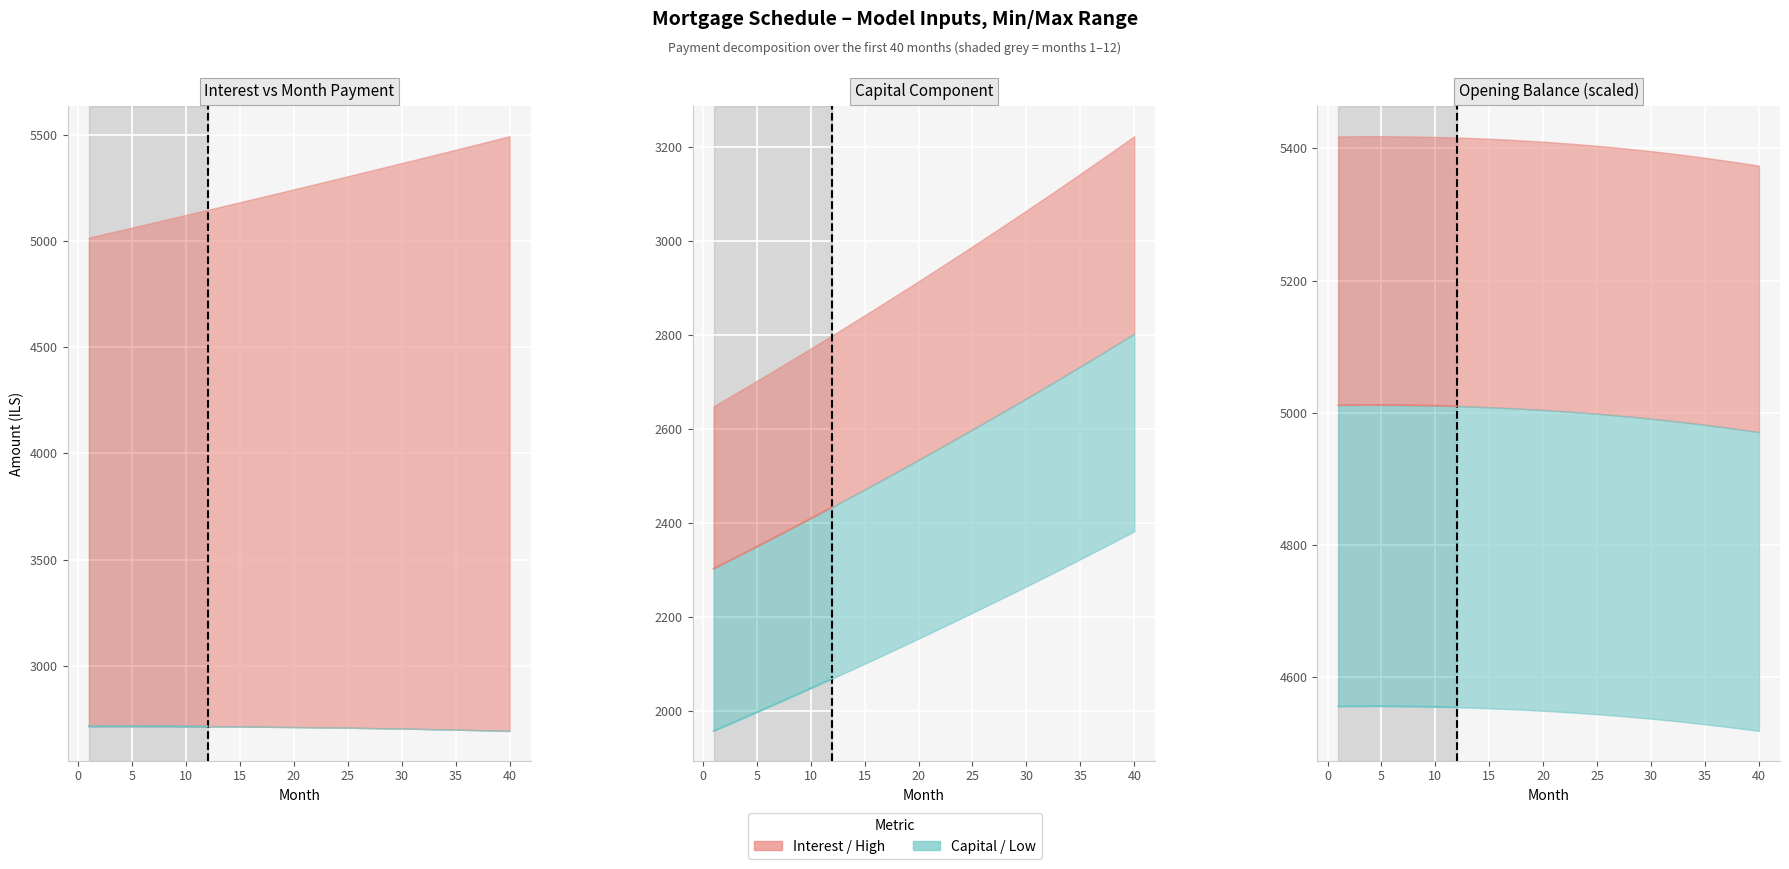

At 11, list the series in order from largest to smallest.

month_payment, interest, capital